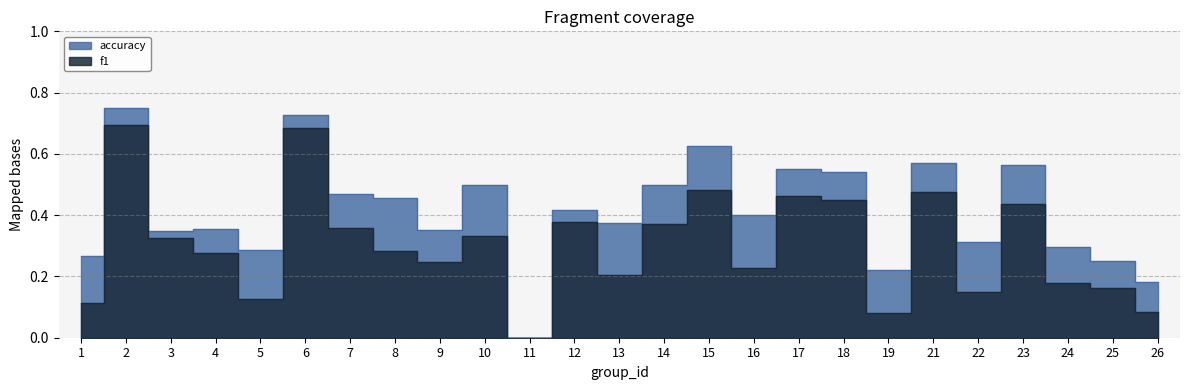

True or false: accuracy and f1 intersect in this chart.

False